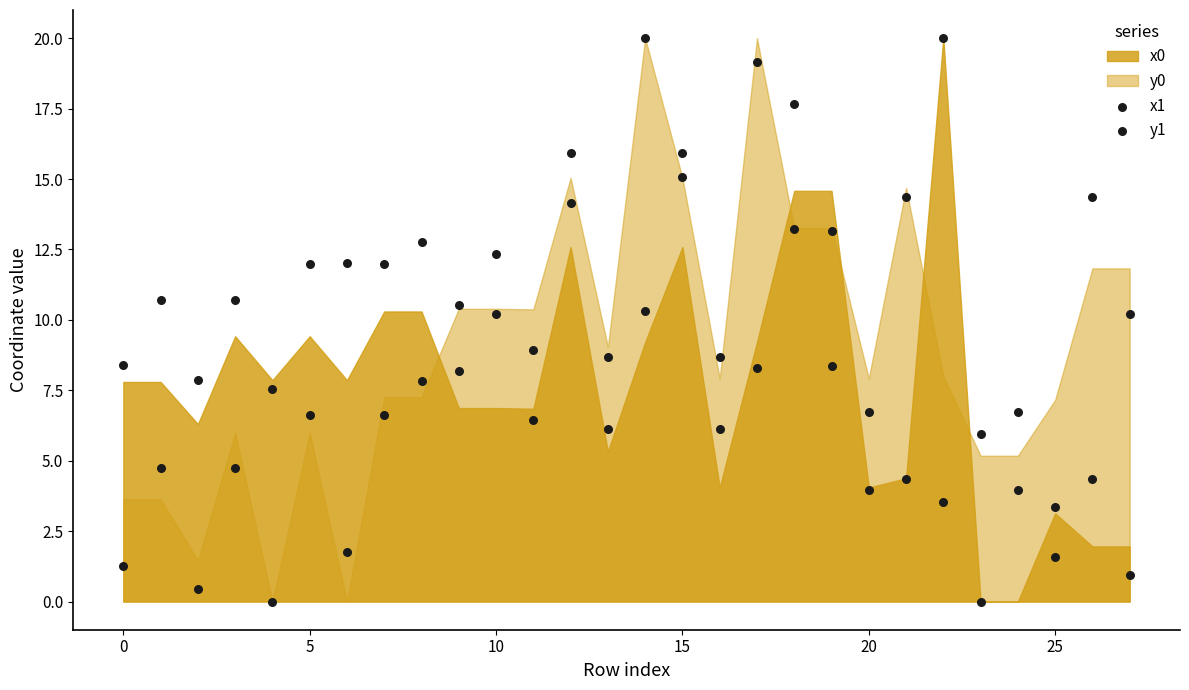

How many points are shown in the scatter plot?

56